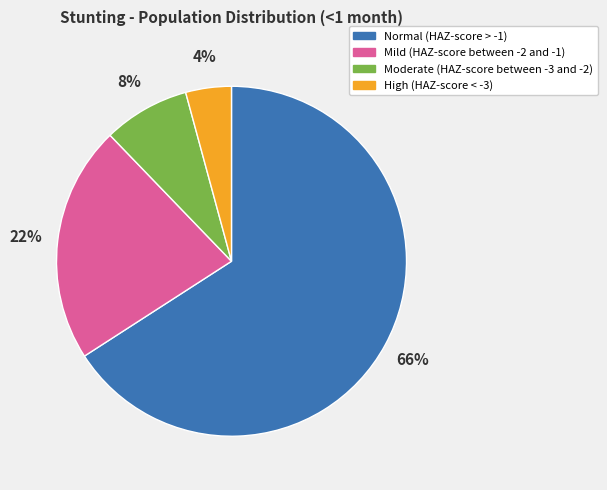

Does any single category account for the majority?

Yes